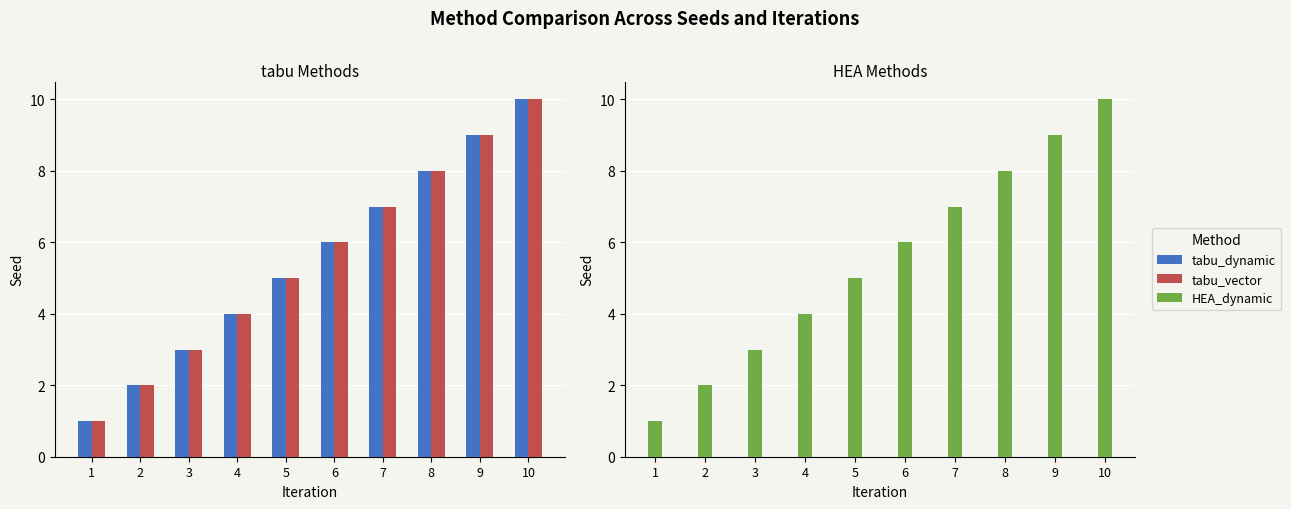

At which category does the chart reach its peak across all series?

10